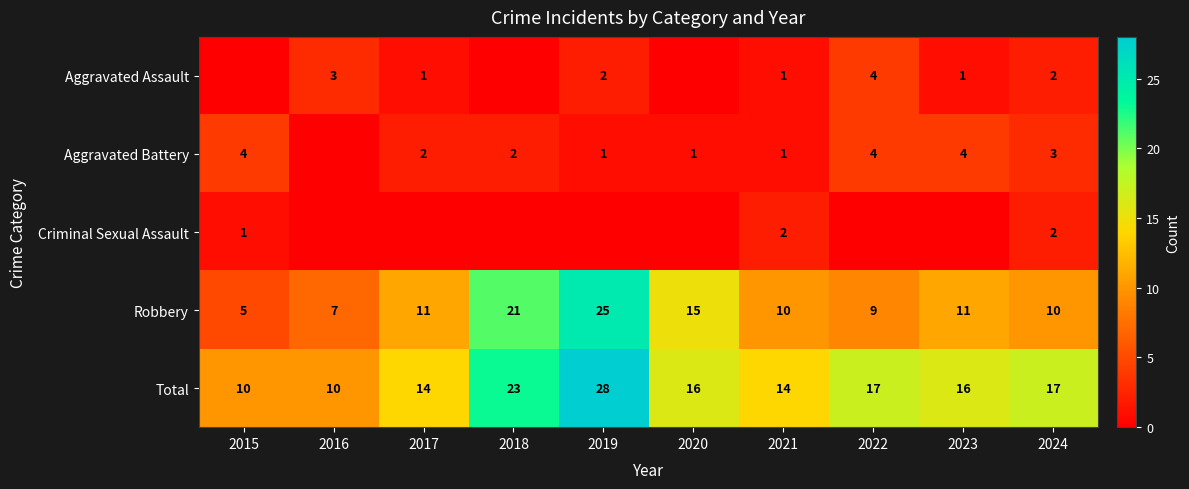

What is the approximate value of Robbery at 2018?

21